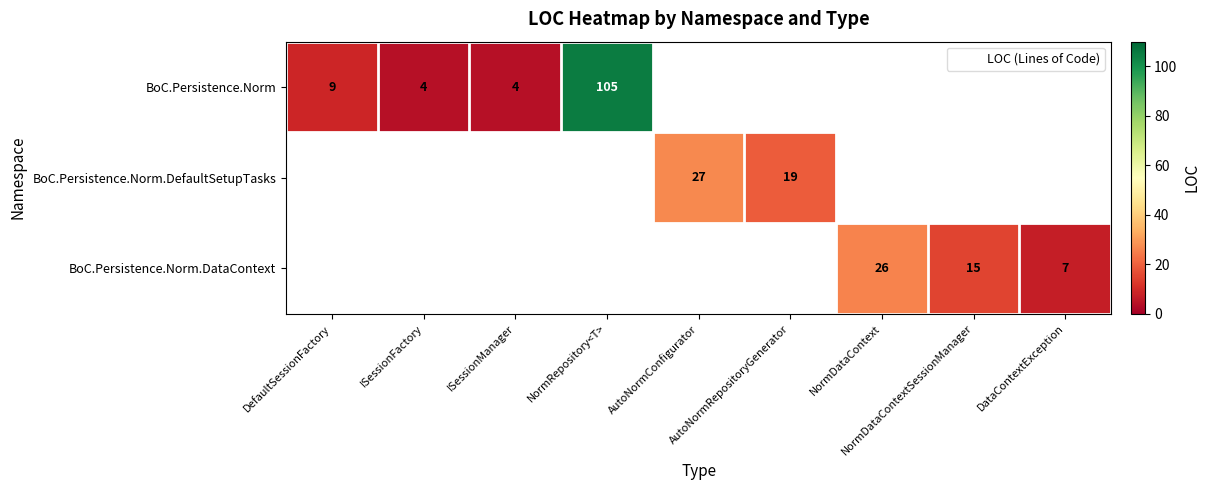

True or false: BoC.Persistence.Norm.DataContext has a value of 34.3 at NormDataContext.

False